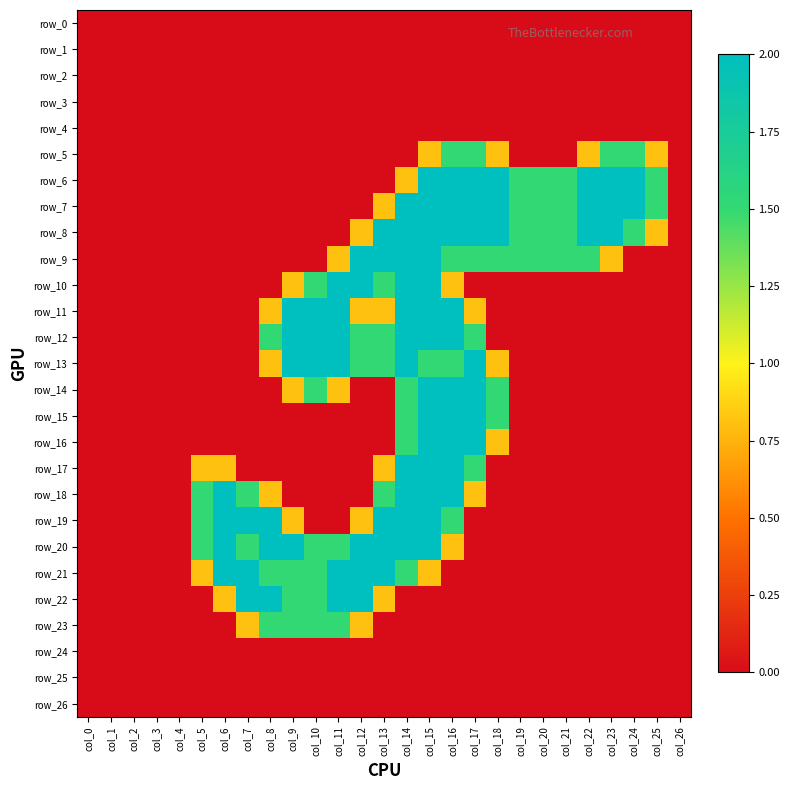

Where is row_25 nearest to the value 0?

col_0